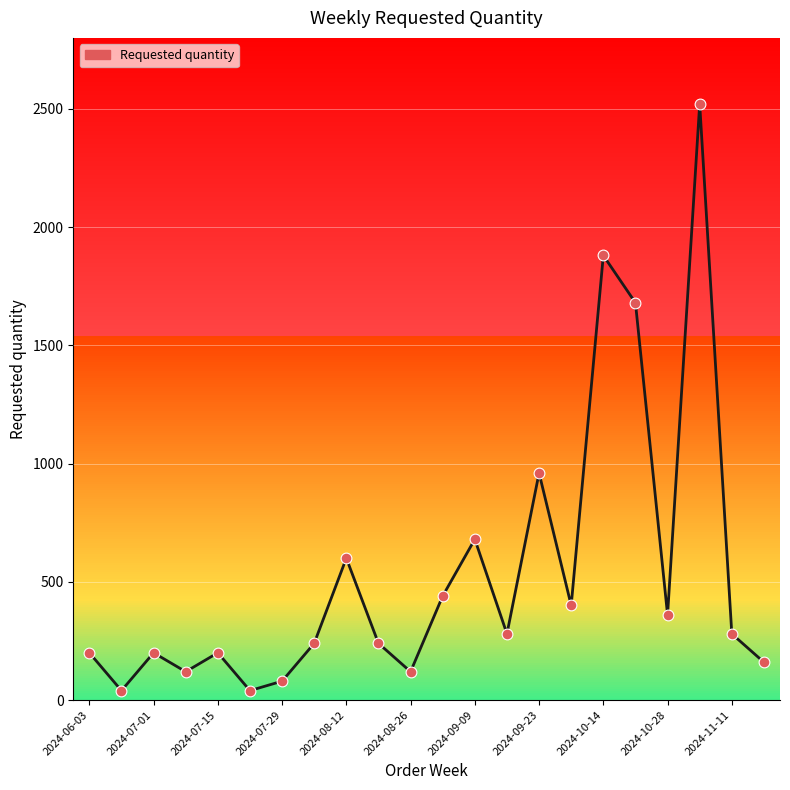

What is the maximum value shown in the chart?

2520